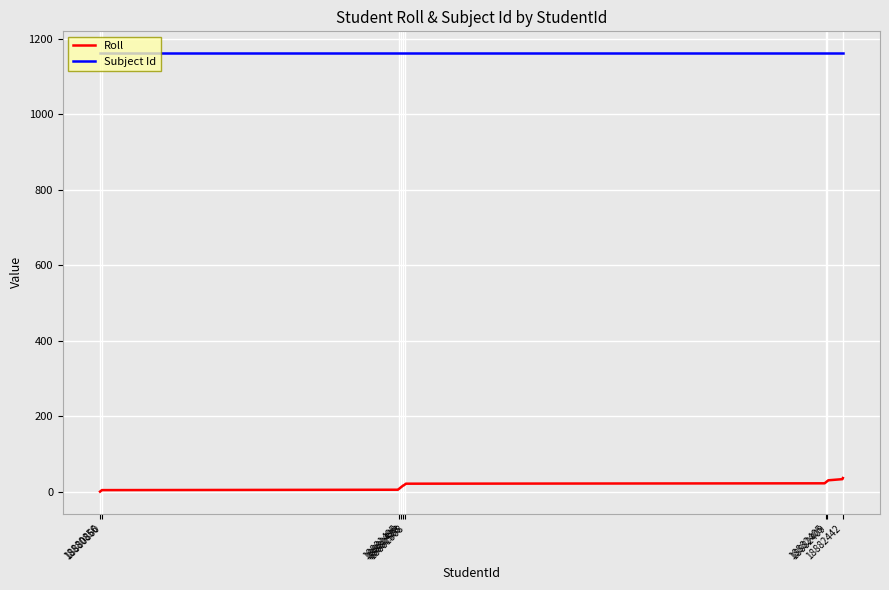

Which series has the largest total across all categories?

Subject Id